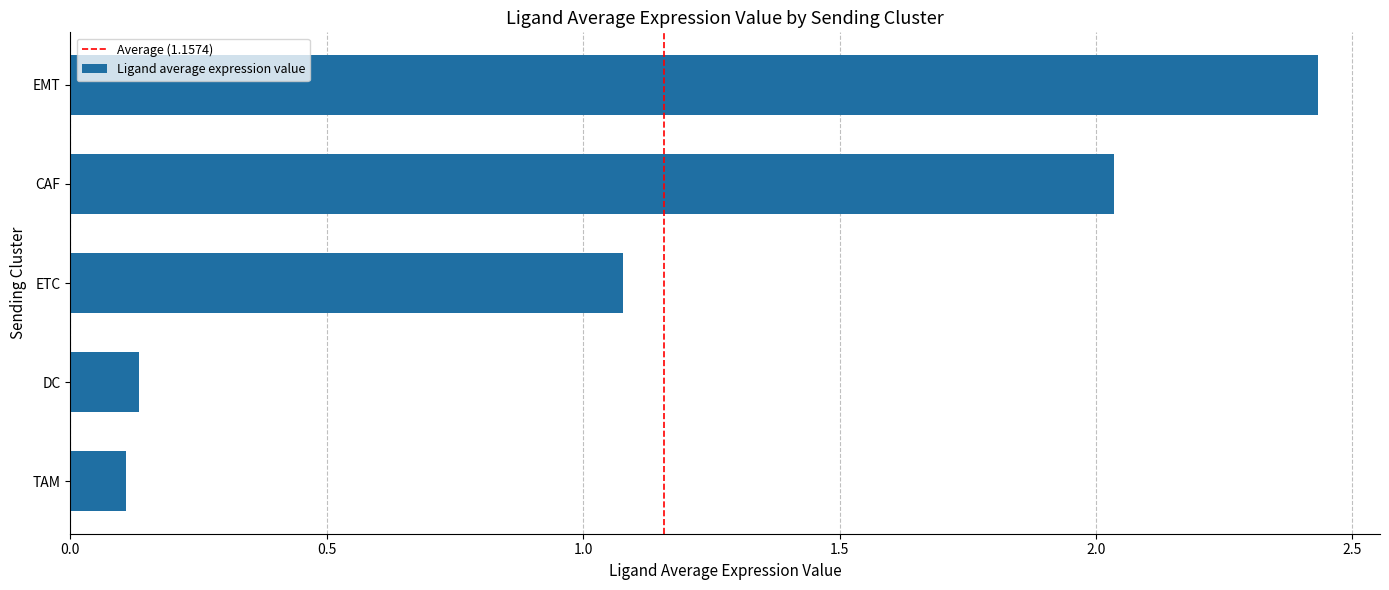

Is it true that the value at TAM is 0.1?

True